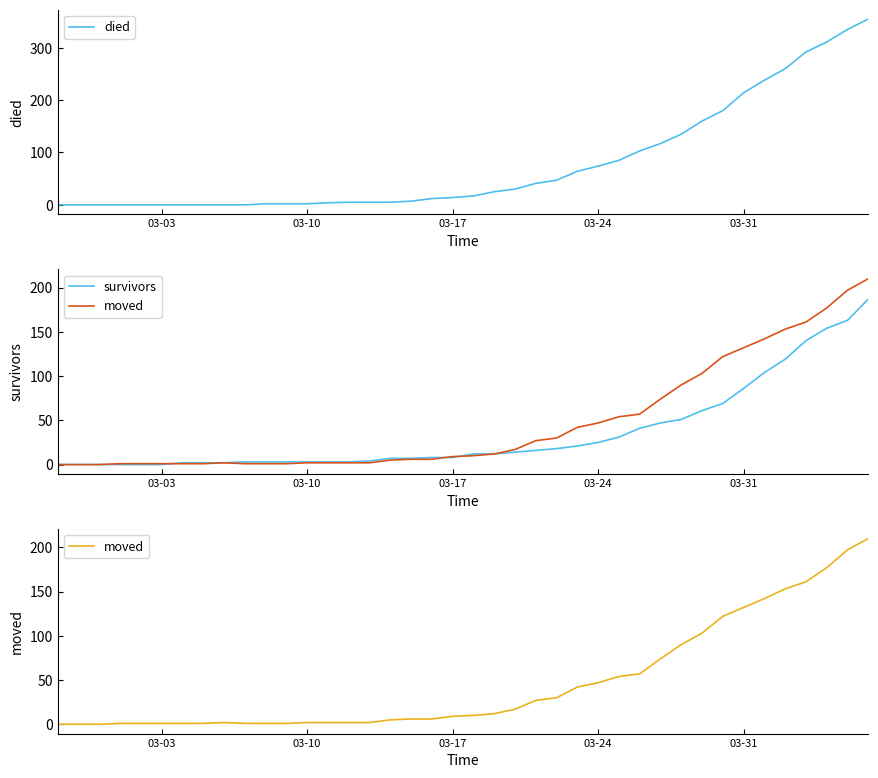

Reading left to right, transcribe all the data shown in this chart.

died: 0	0	0	0	0	0	0	0	0	0	2	2	2	4	5	5	5	7	12	14	17	25	30	41	47	64	74	85	103	117	135	160	180	214	238	260	292	311	335	355
survivors: 0	0	0	0	0	0	2	2	2	3	3	3	3	3	3	4	7	7	8	8	12	12	14	16	18	21	25	31	41	47	51	61	69	86	104	119	140	154	163	187
moved: 0	0	0	1	1	1	1	1	2	1	1	1	2	2	2	2	5	6	6	9	10	12	17	27	30	42	47	54	57	74	90	103	122	132	142	153	161	177	197	210